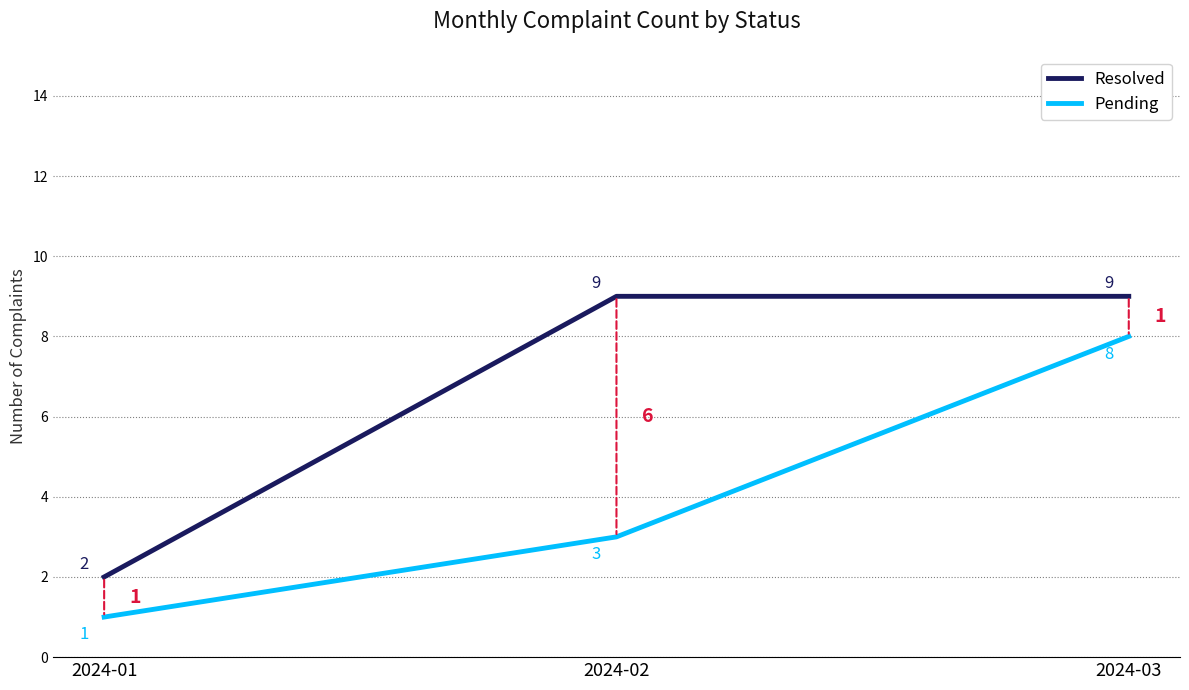

What is the sum of all Pending values?

12